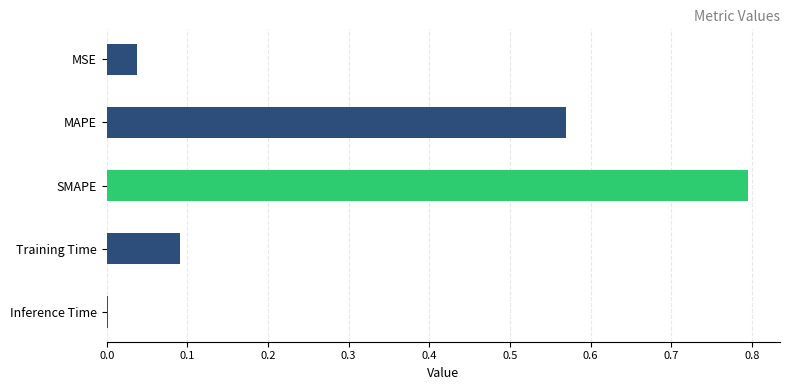

Count the number of categories in the chart.

5